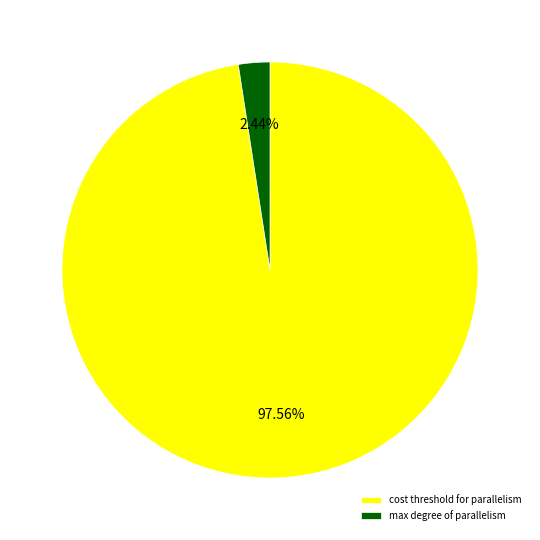

How many segments does this pie chart have?

2